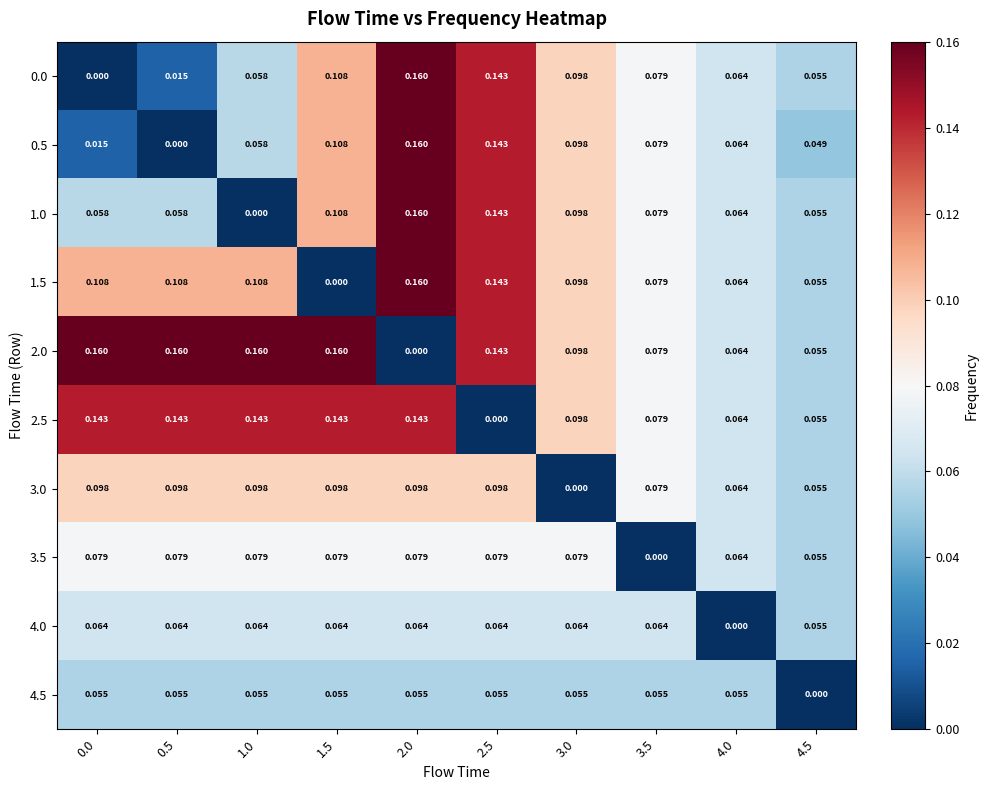

Reading left to right, extract all data points from this chart.

0.0: 0.0=0.0	0.5=0.0	1.0=0.1	1.5=0.1	2.0=0.2	2.5=0.1	3.0=0.1	3.5=0.1	4.0=0.1	4.5=0.1
0.5: 0.0=0.0	0.5=0.0	1.0=0.1	1.5=0.1	2.0=0.2	2.5=0.1	3.0=0.1	3.5=0.1	4.0=0.1	4.5=0.0
1.0: 0.0=0.1	0.5=0.1	1.0=0.0	1.5=0.1	2.0=0.2	2.5=0.1	3.0=0.1	3.5=0.1	4.0=0.1	4.5=0.1
1.5: 0.0=0.1	0.5=0.1	1.0=0.1	1.5=0.0	2.0=0.2	2.5=0.1	3.0=0.1	3.5=0.1	4.0=0.1	4.5=0.1
2.0: 0.0=0.2	0.5=0.2	1.0=0.2	1.5=0.2	2.0=0.0	2.5=0.1	3.0=0.1	3.5=0.1	4.0=0.1	4.5=0.1
2.5: 0.0=0.1	0.5=0.1	1.0=0.1	1.5=0.1	2.0=0.1	2.5=0.0	3.0=0.1	3.5=0.1	4.0=0.1	4.5=0.1
3.0: 0.0=0.1	0.5=0.1	1.0=0.1	1.5=0.1	2.0=0.1	2.5=0.1	3.0=0.0	3.5=0.1	4.0=0.1	4.5=0.1
3.5: 0.0=0.1	0.5=0.1	1.0=0.1	1.5=0.1	2.0=0.1	2.5=0.1	3.0=0.1	3.5=0.0	4.0=0.1	4.5=0.1
4.0: 0.0=0.1	0.5=0.1	1.0=0.1	1.5=0.1	2.0=0.1	2.5=0.1	3.0=0.1	3.5=0.1	4.0=0.0	4.5=0.1
4.5: 0.0=0.1	0.5=0.1	1.0=0.1	1.5=0.1	2.0=0.1	2.5=0.1	3.0=0.1	3.5=0.1	4.0=0.1	4.5=0.0